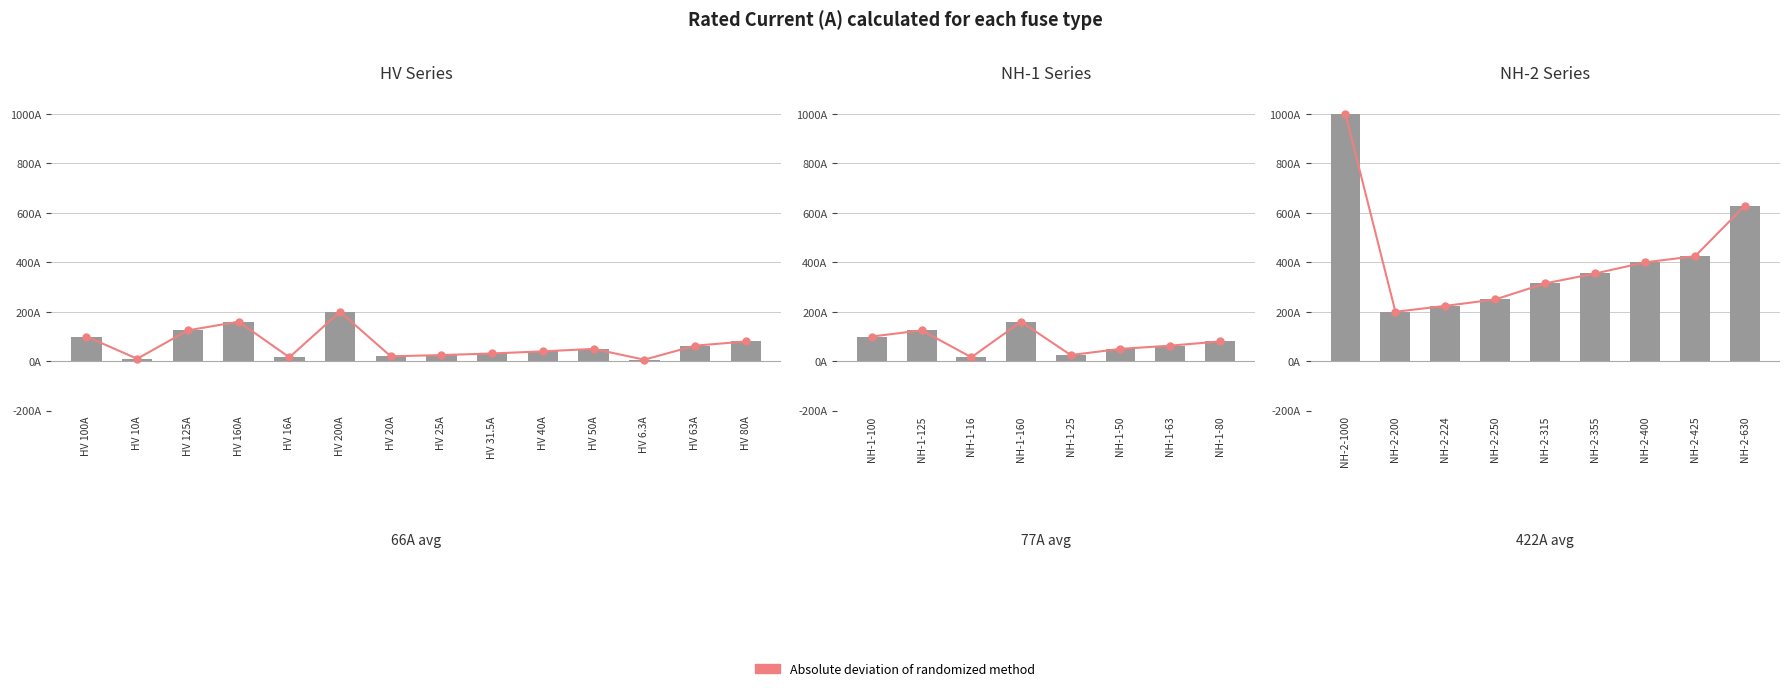

What is the label of the 4th bar from the left?

NH-2-250